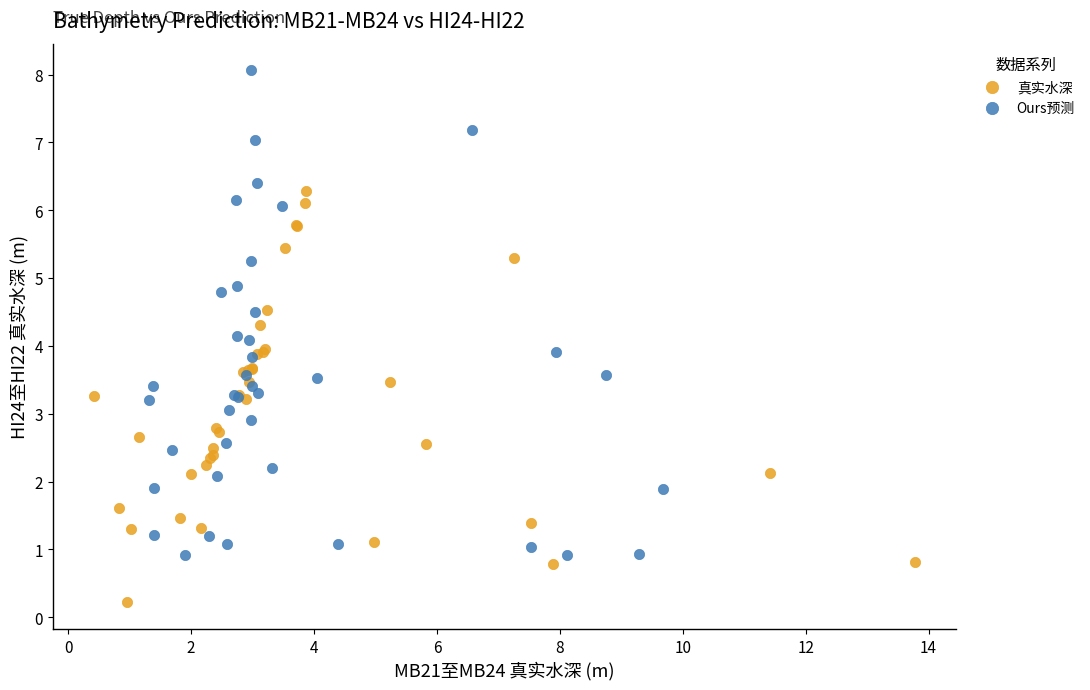

Which series has the largest Y range (max minus min)?

Ours预测